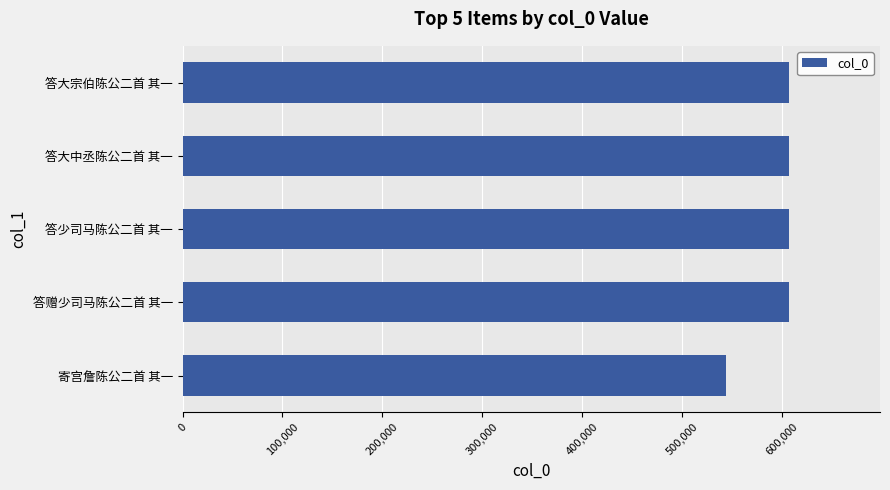

The chart shows a value of 606427 at 答少司马陈公二首 其一. True or false?

True